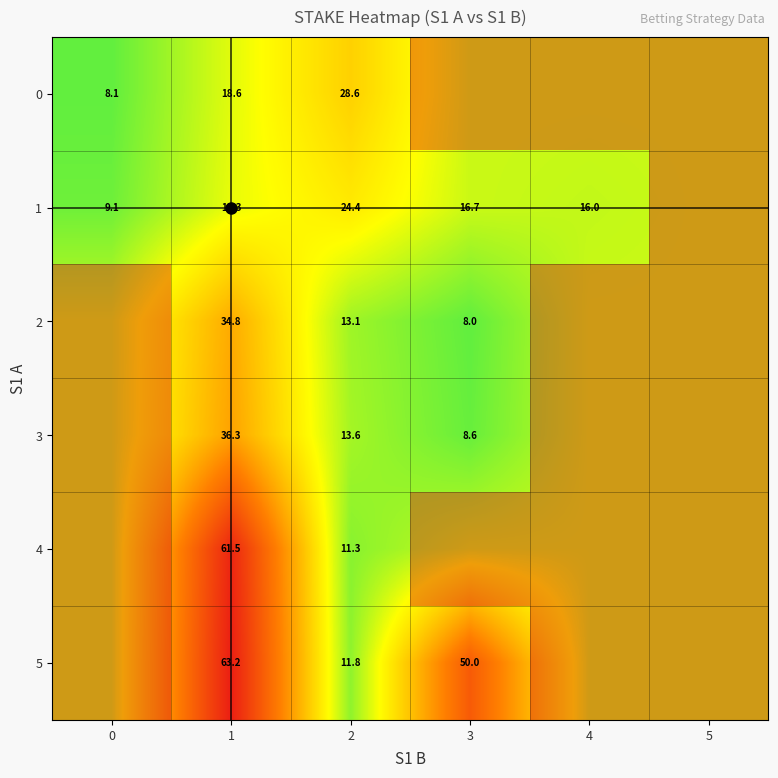

What is the difference between the second highest and minimum values in the 5 series?

38.2